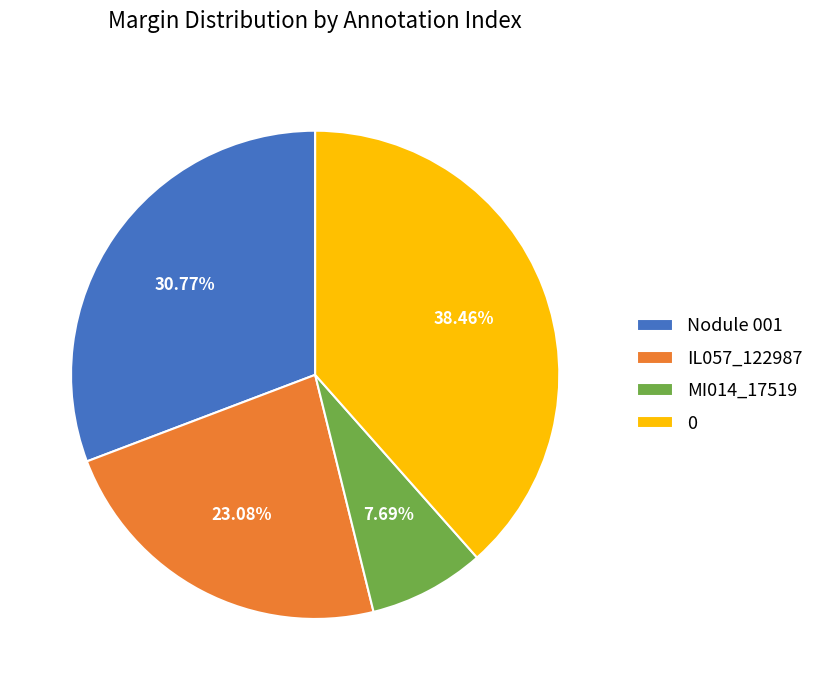

What percentage is the Nodule 001 slice, to the nearest percent?

31%